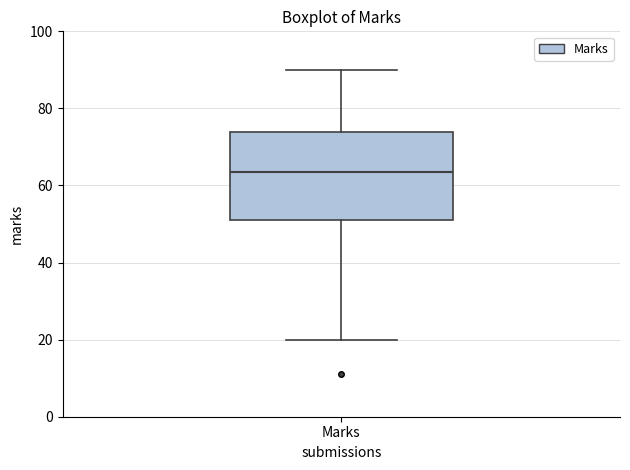

Where does the median line of the box for Marks sit on the y-axis? The values are not printed on the chart, so give them approximately, as read against the axis.

64